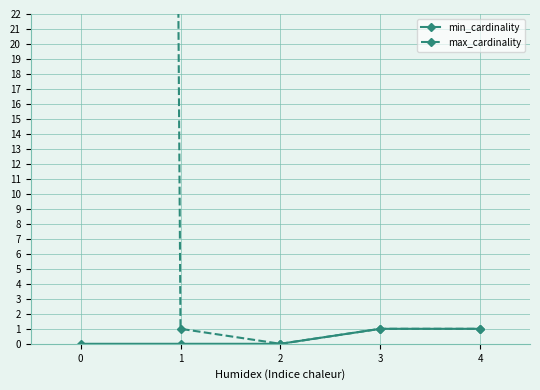

Where is the first local minimum for max_cardinality?

2